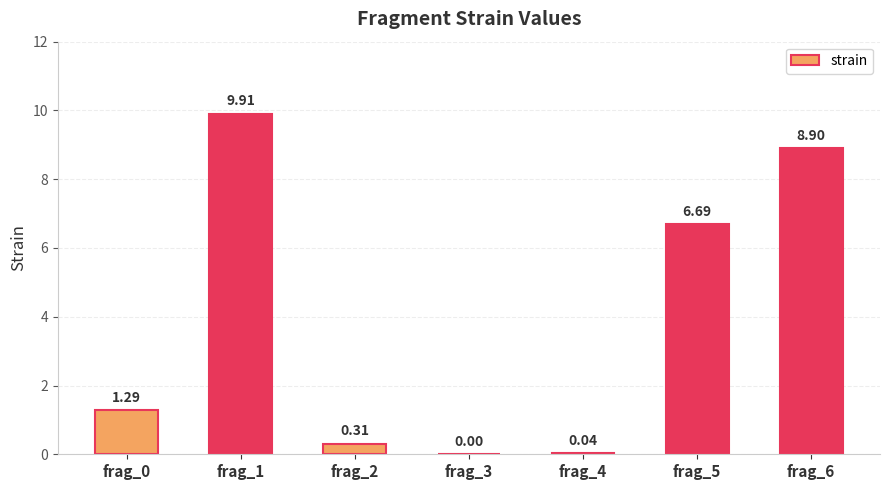

What is the change in value from frag_0 to frag_3?

-1.3